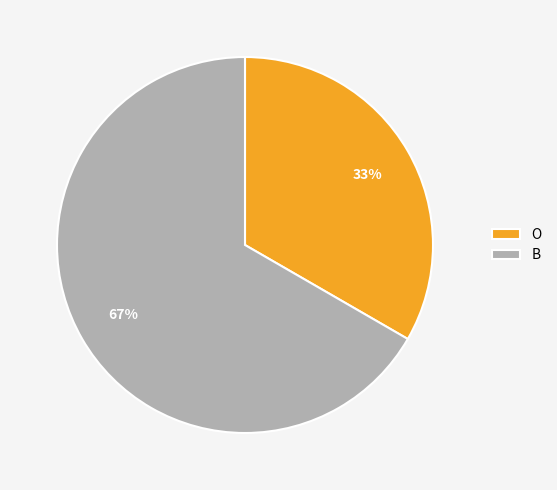

To the nearest percent, what is the average slice percentage?

50%